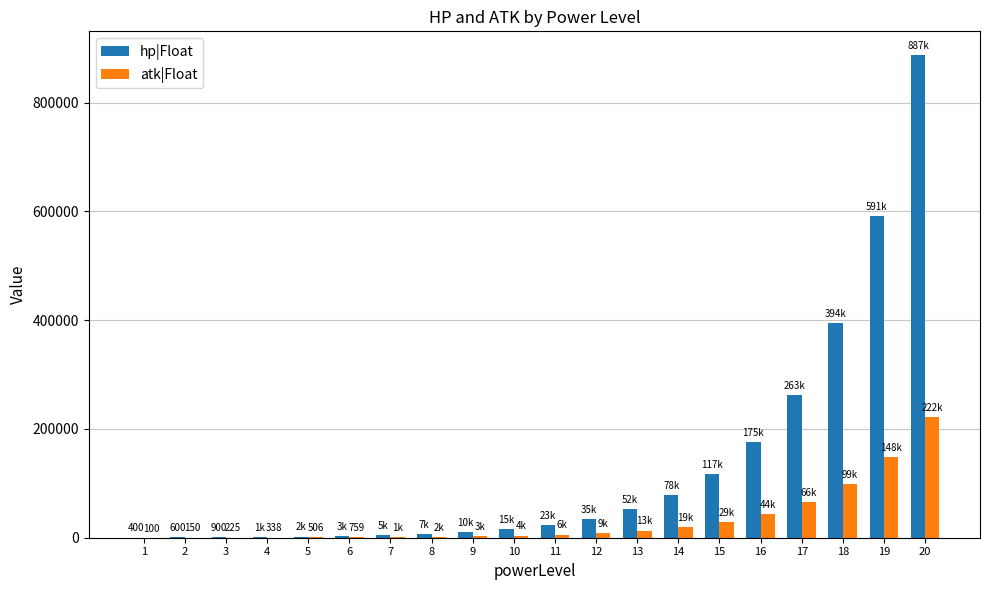

Which series has the largest total across all categories?

hp|Float